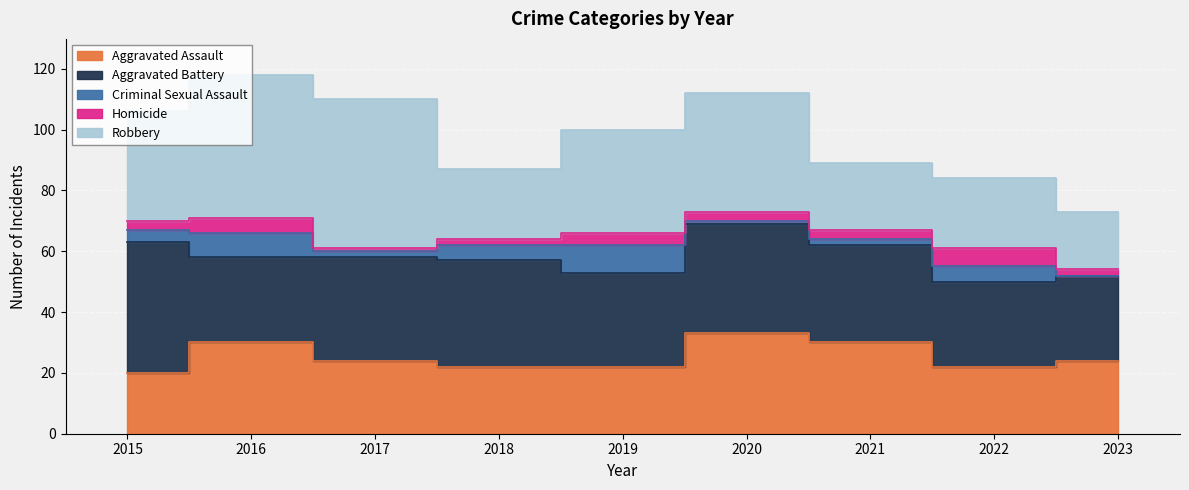

At which category does Aggravated Battery reach its first local peak?

2018